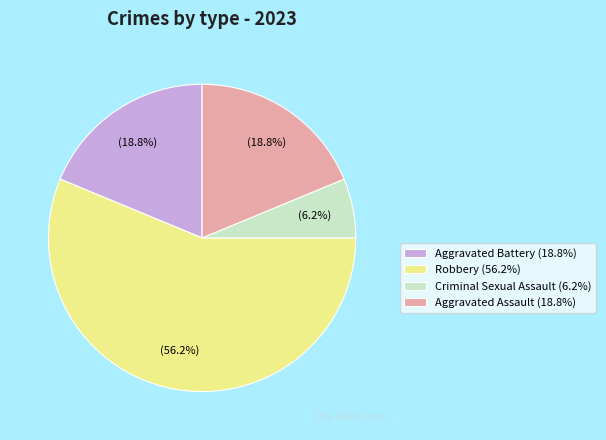

Between Criminal Sexual Assault and Aggravated Battery, which is larger?

Aggravated Battery